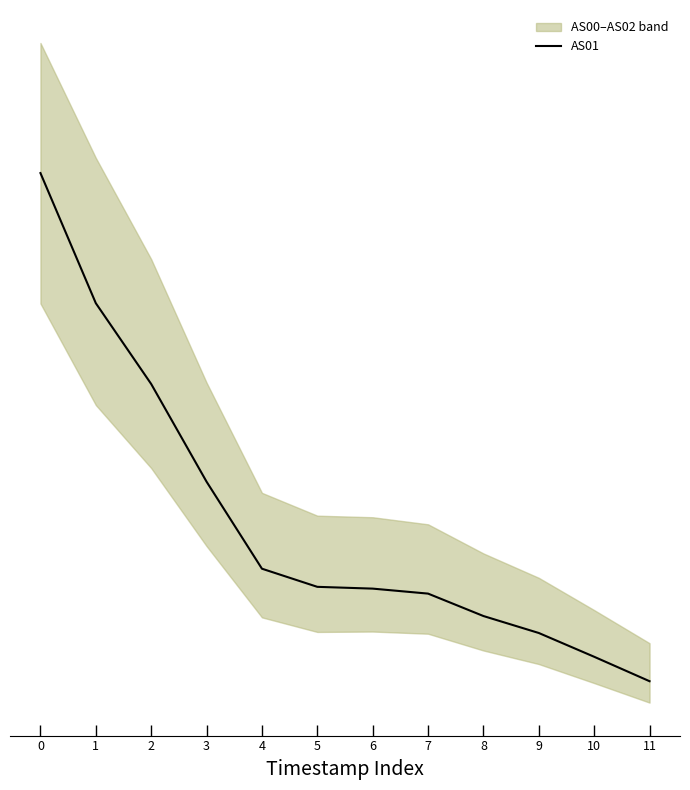

At which category does the chart reach its minimum across all series?

11